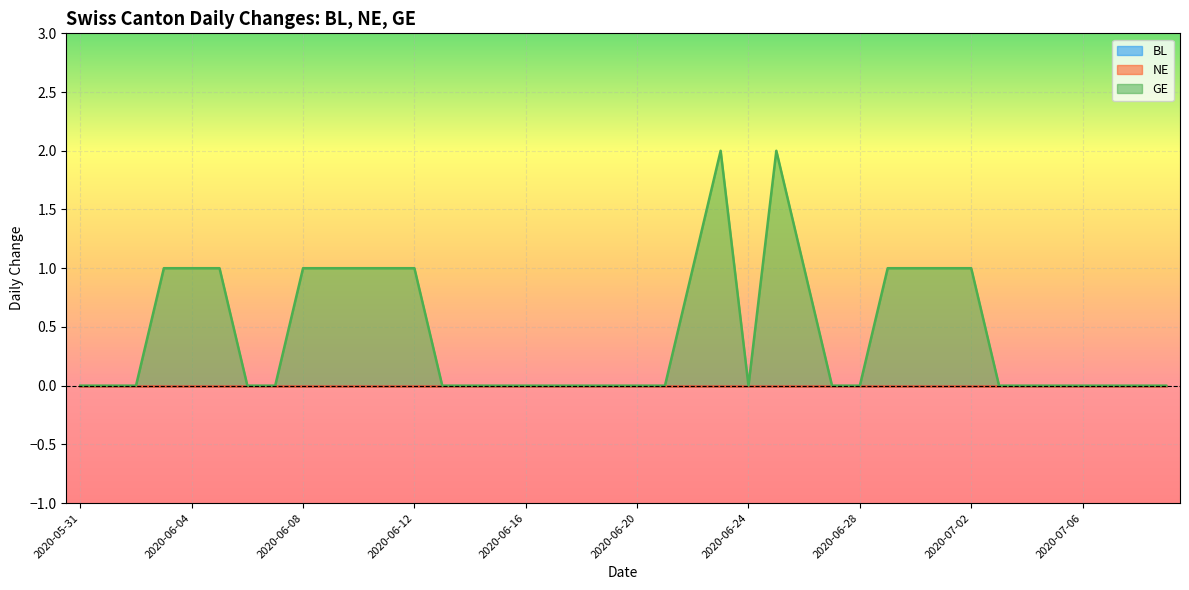

Which series has the largest range (max minus min)?

GE